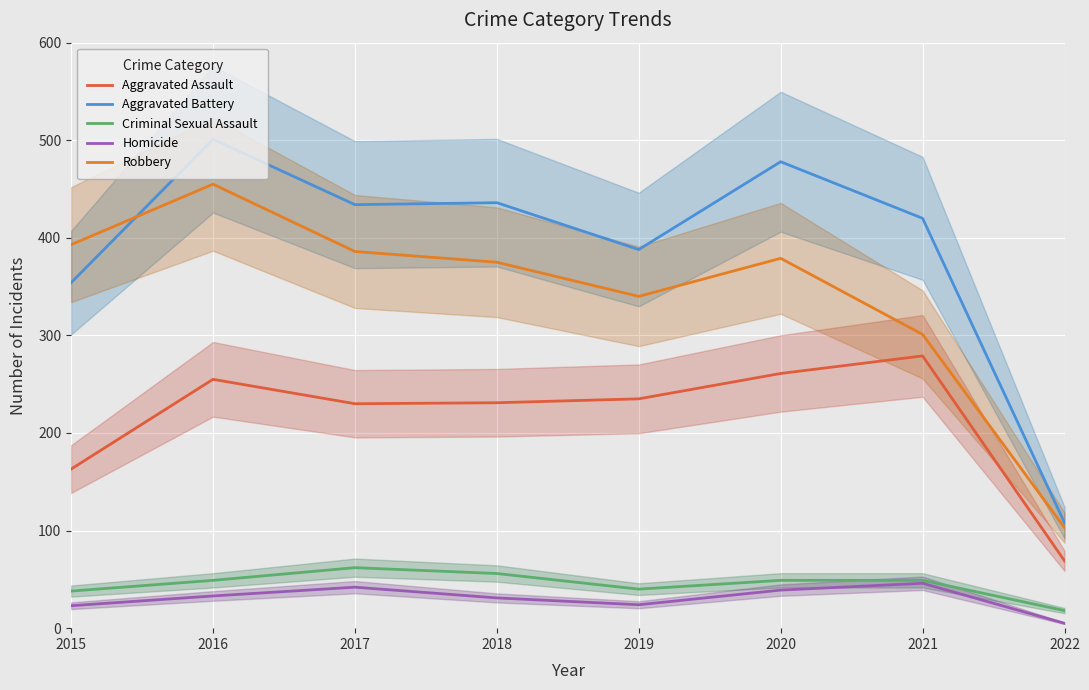

Is the value of Criminal Sexual Assault at 2018 greater than the value of Aggravated Assault at 2017?

No